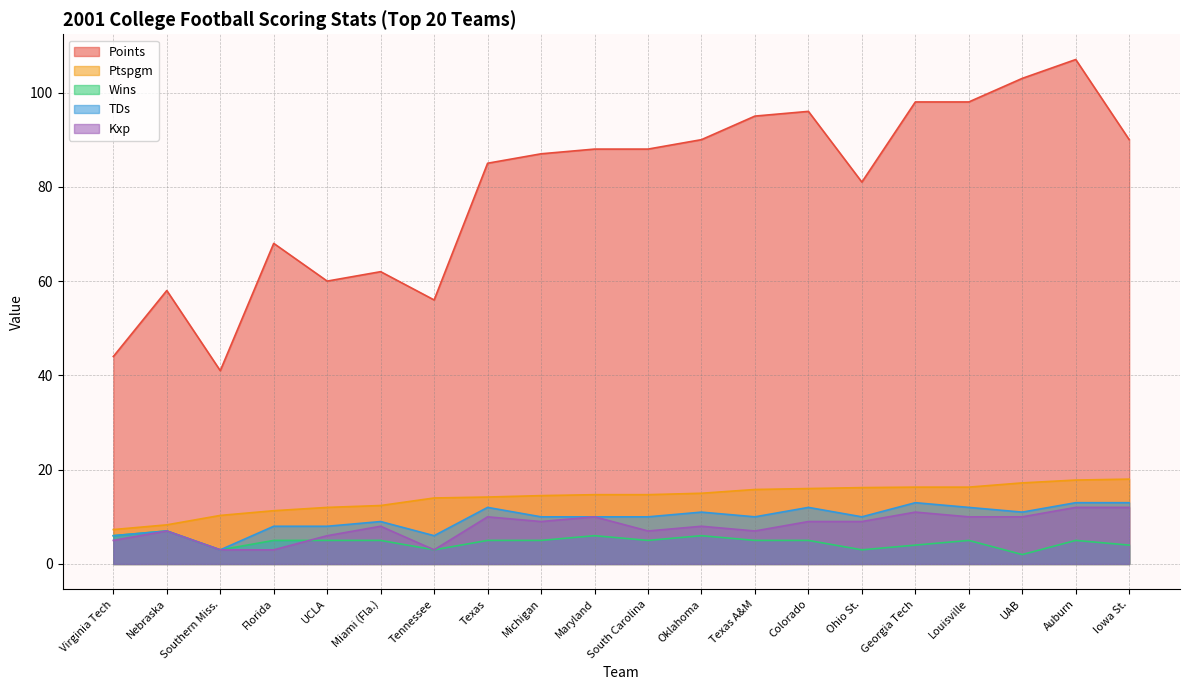

Rank the series by their maximum value, from highest to lowest.

Points, Ptspgm, TDs, Kxp, Wins